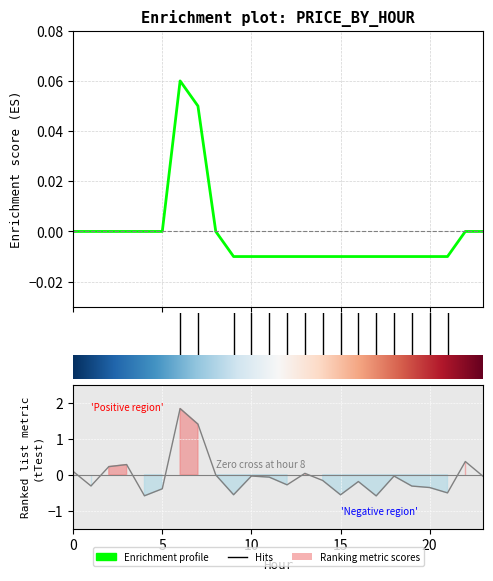

Which has a higher value, 12 or 23?

23